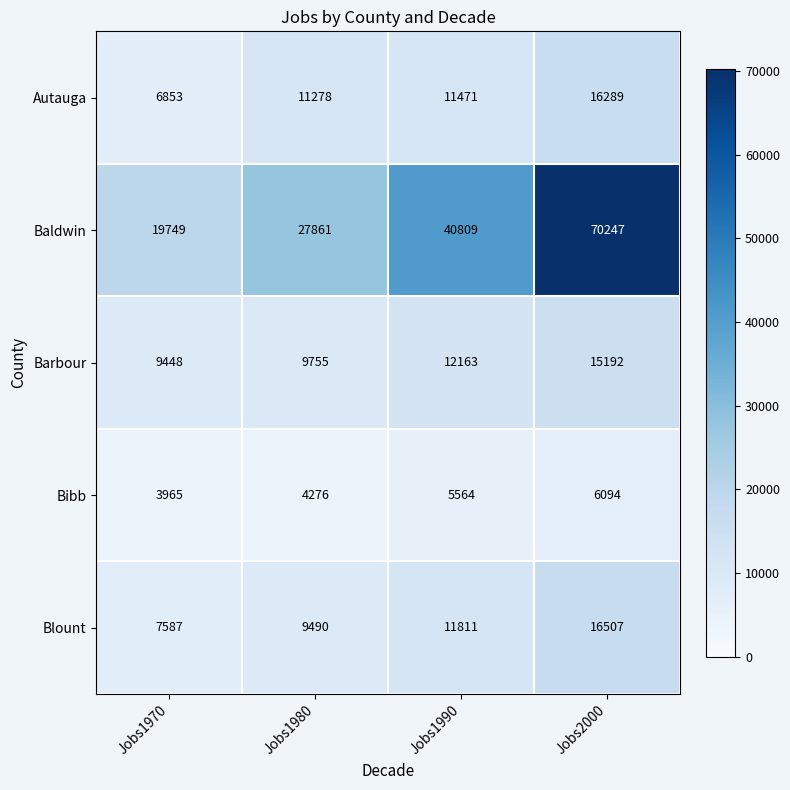

What is the approximate value of Blount at Jobs1980?

9490